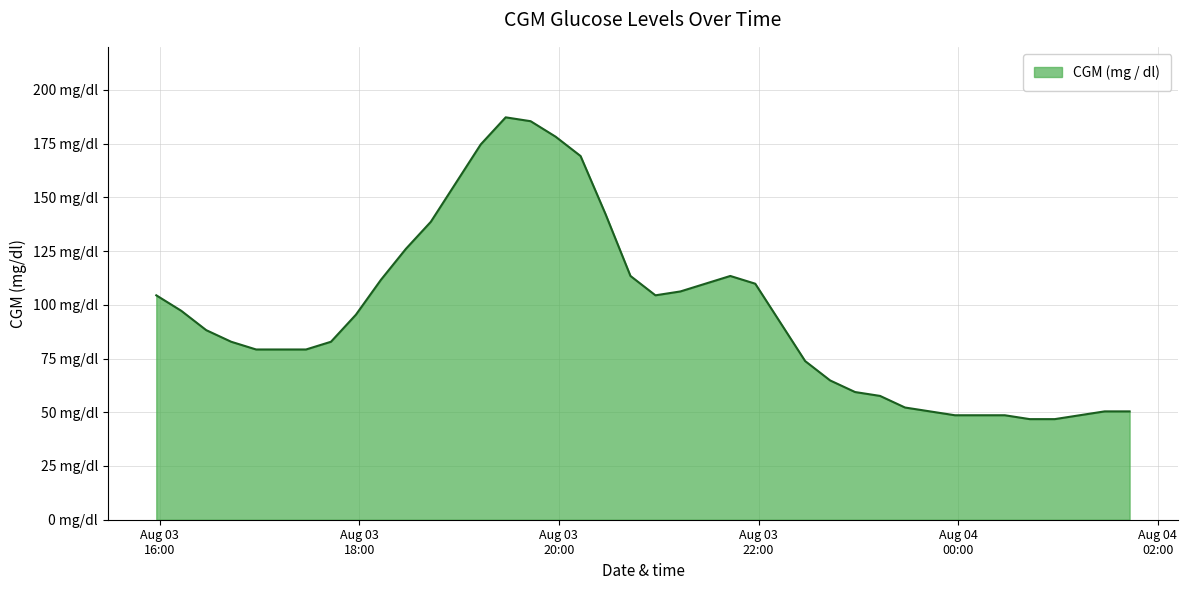

Rank the categories by value from highest to lowest.

2021-08-03 19:28, 2021-08-03 19:43, 2021-08-03 19:58, 2021-08-03 19:13, 2021-08-03 20:13, 2021-08-03 18:58, 2021-08-03 20:28, 2021-08-03 18:43, 2021-08-03 18:28, 2021-08-03 20:43, 2021-08-03 21:43, 2021-08-03 18:13, 2021-08-03 21:28, 2021-08-03 21:58, 2021-08-03 21:13, 2021-08-03 15:58, 2021-08-03 20:58, 2021-08-03 16:13, 2021-08-03 17:58, 2021-08-03 22:13, 2021-08-03 16:28, 2021-08-03 16:43, 2021-08-03 17:43, 2021-08-03 16:58, 2021-08-03 17:13, 2021-08-03 17:28, 2021-08-03 22:28, 2021-08-03 22:43, 2021-08-03 22:58, 2021-08-03 23:13, 2021-08-03 23:28, 2021-08-03 23:43, 2021-08-04 01:28, 2021-08-04 01:43, 2021-08-03 23:58, 2021-08-04 00:13, 2021-08-04 00:28, 2021-08-04 01:13, 2021-08-04 00:43, 2021-08-04 00:58